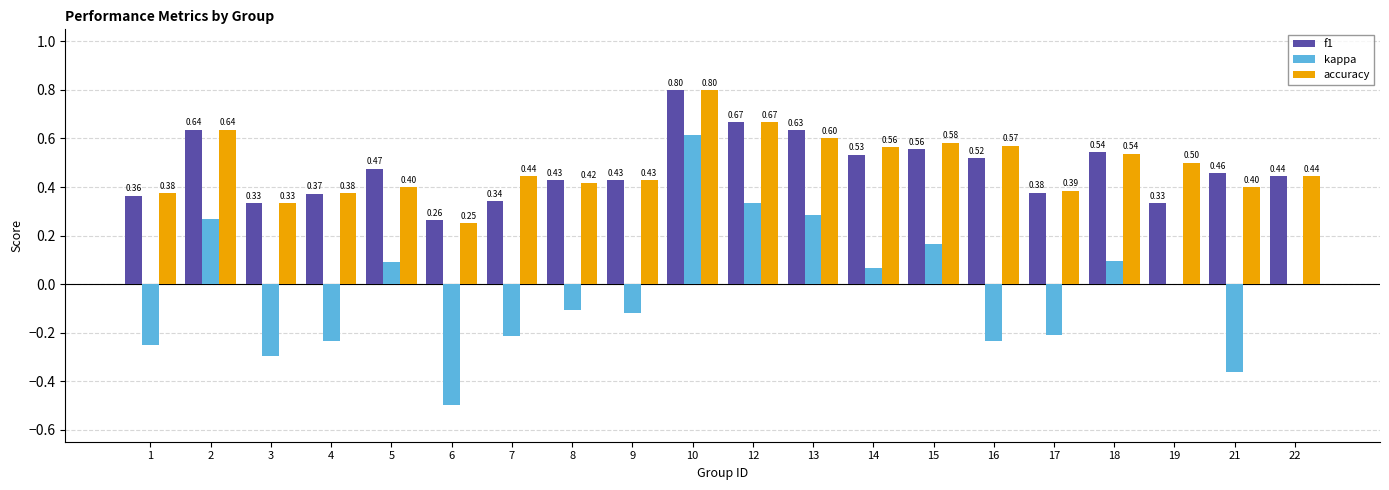

Which series changed the most between 12 and 17?

kappa